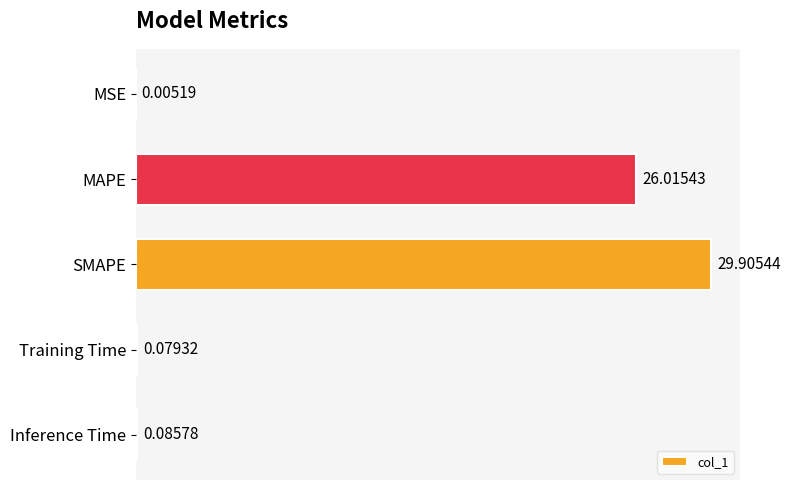

Where is the data nearest to the value 14?

MAPE